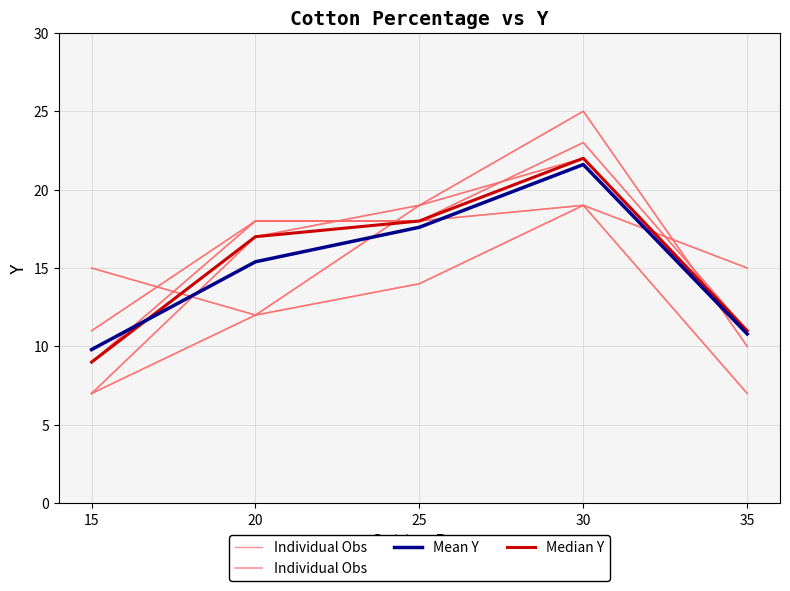

At 25, list the series in order from largest to smallest.

Median Y, Mean Y, Individual Obs